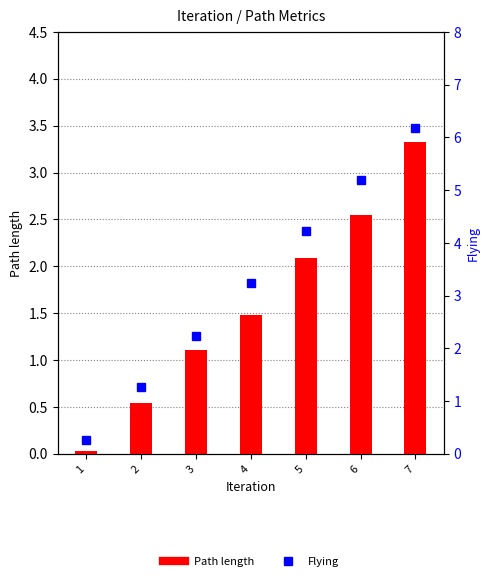

Count the number of data series in this chart.

2